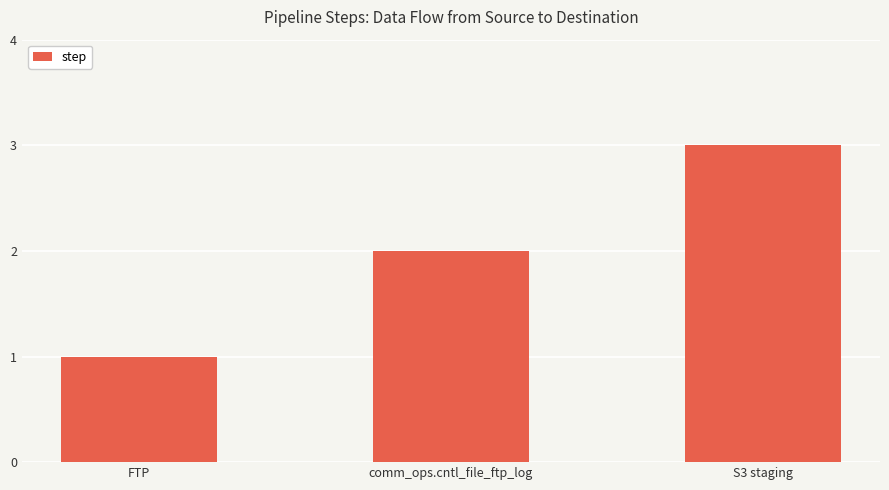

What is the difference between the maximum and second lowest values?

1